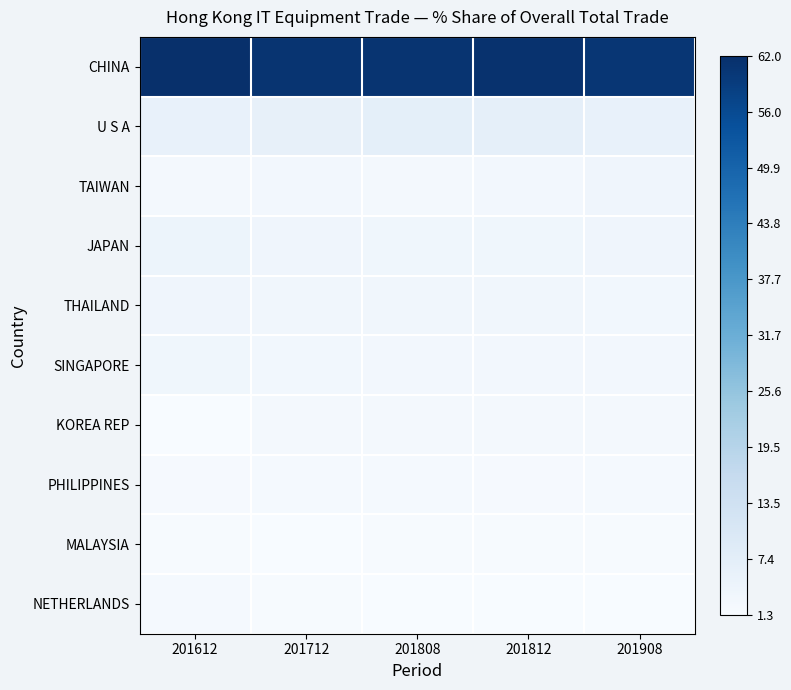

At how many categories does at least one series exceed 0?

5